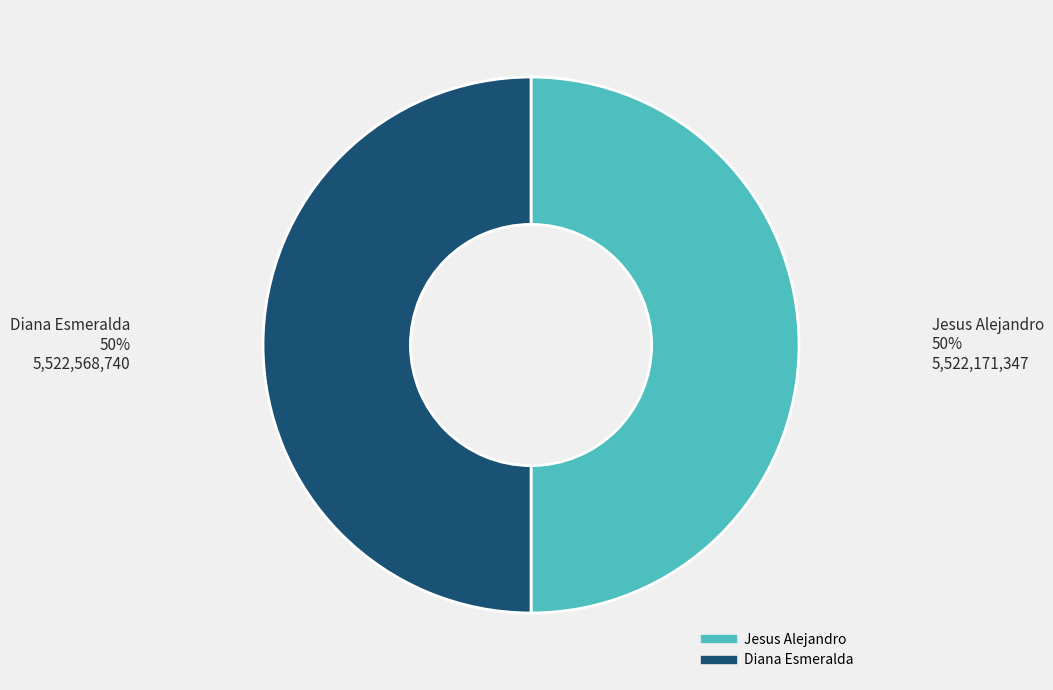

To the nearest percent, what is the average slice percentage?

50%